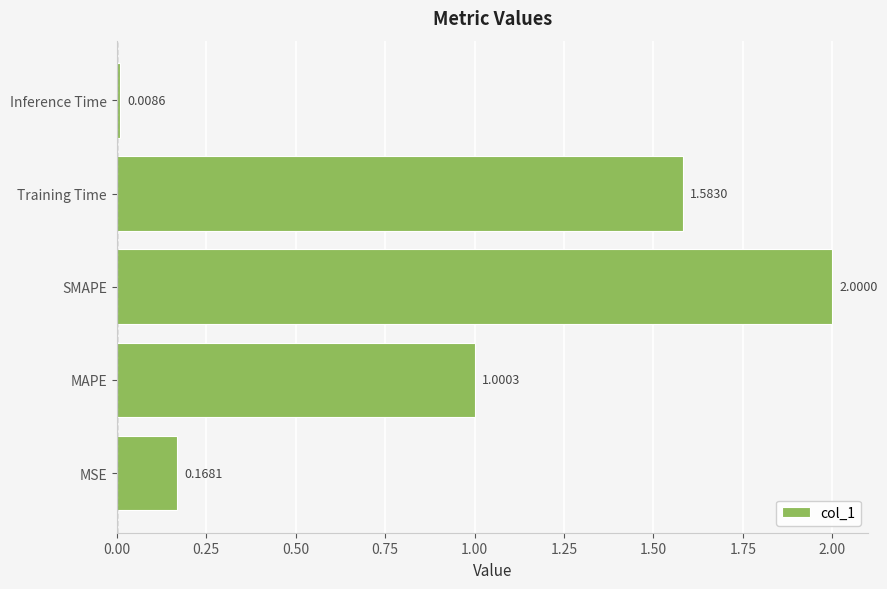

Does the chart contain any negative values?

No